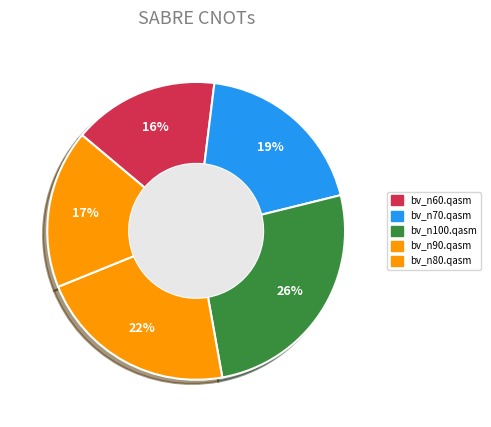

Which has a higher value, bv_n90.qasm or bv_n70.qasm?

bv_n90.qasm